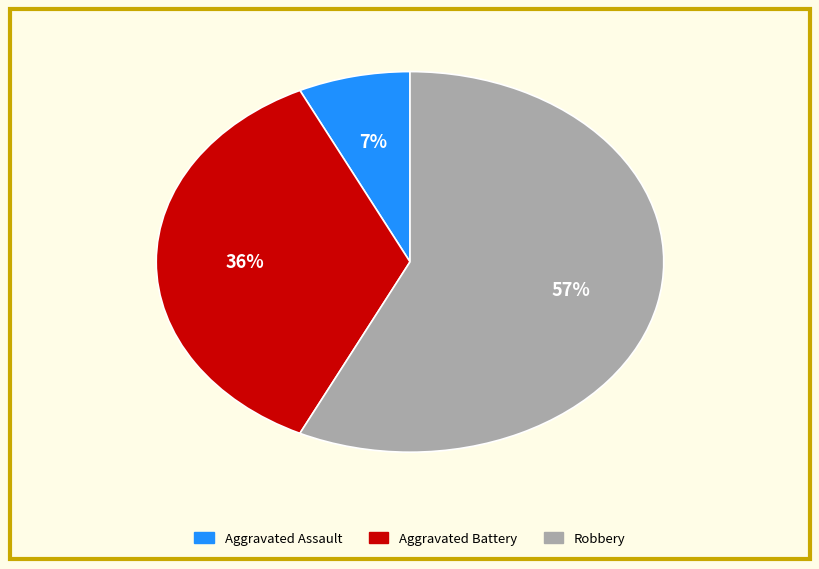

To the nearest percent, what is the difference between the largest and smallest slice percentages?

50%